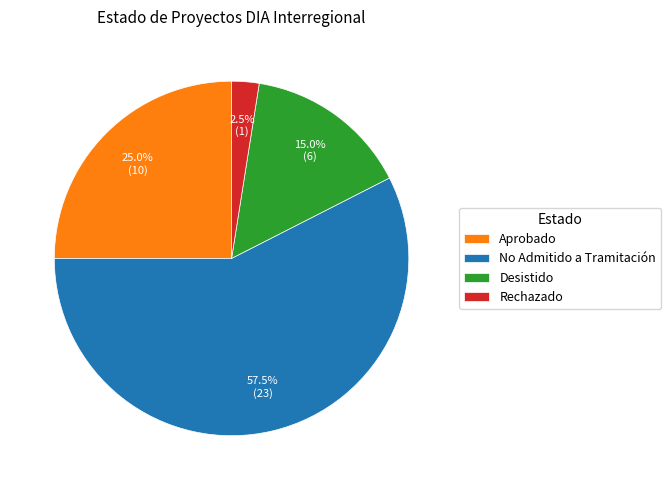

Which category has the smallest portion of the pie?

Rechazado